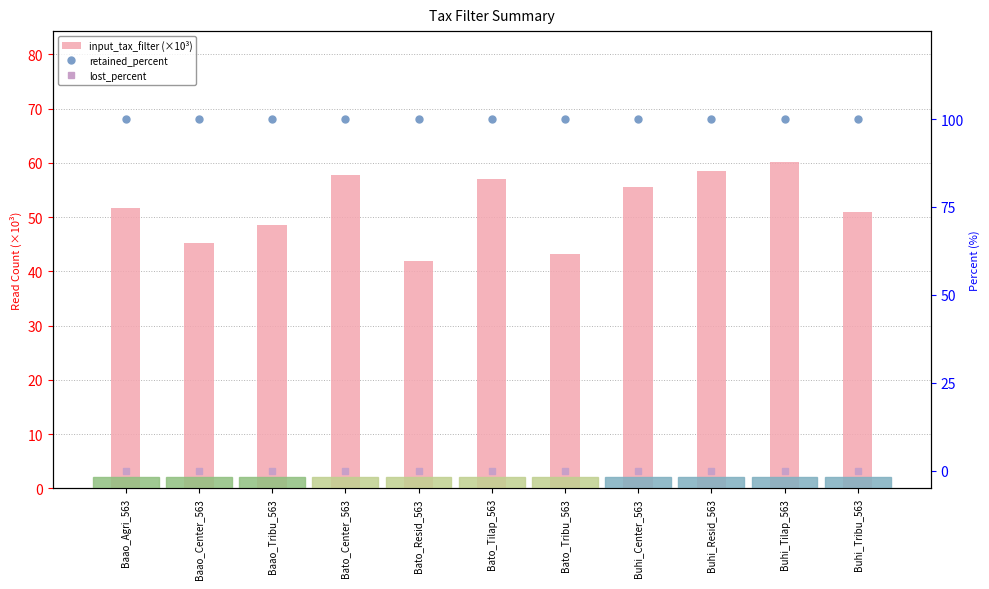

At which label is input_tax_filter (×10³) closest to 51?

Buhi_Tribu_563